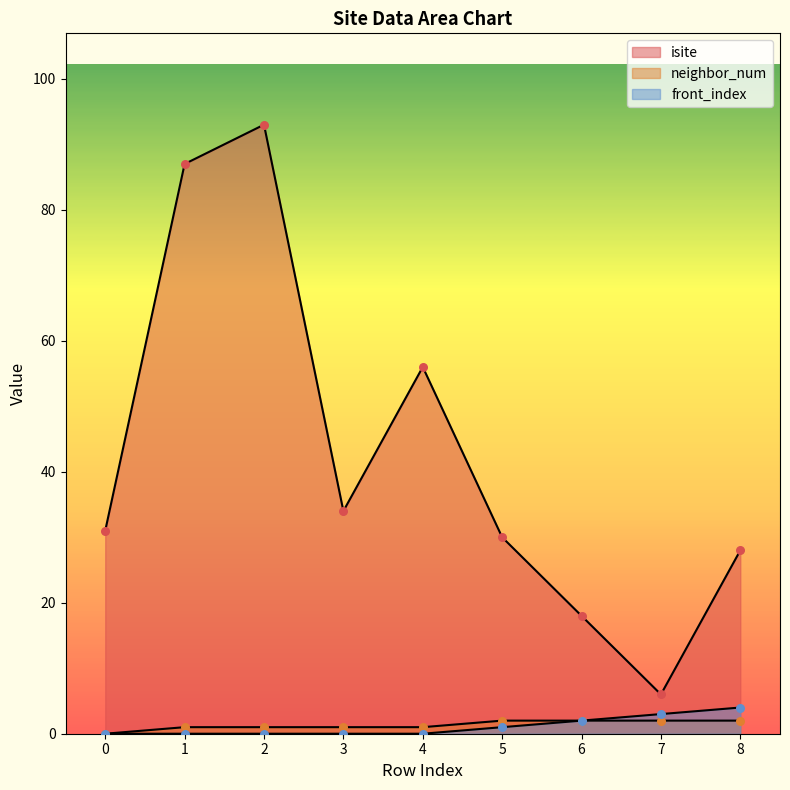

At which category is the sum across all series the highest?

2